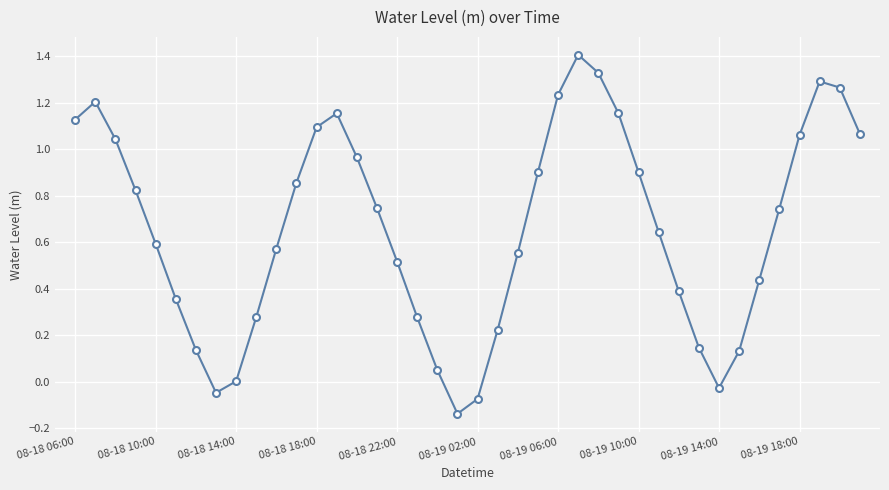

How many interior local peaks (higher than both neighbors) does the data have?

4